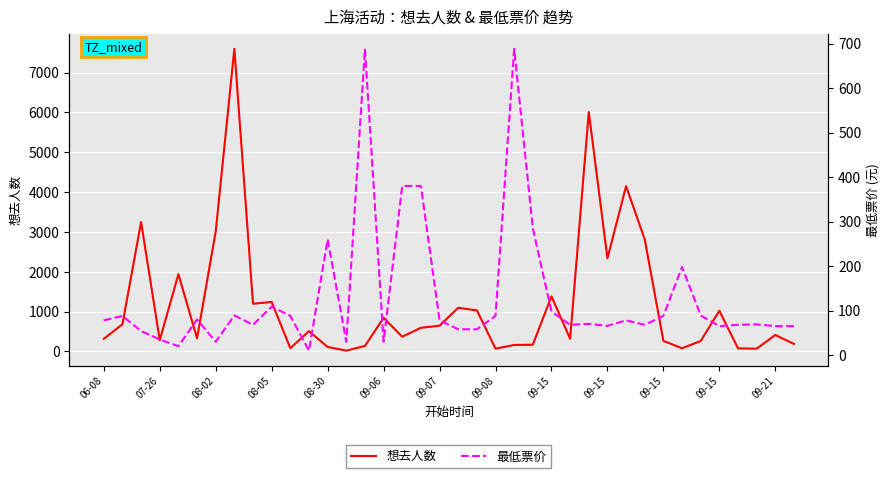

What is the difference between the second highest and minimum values in the 想去人数 series?

5991